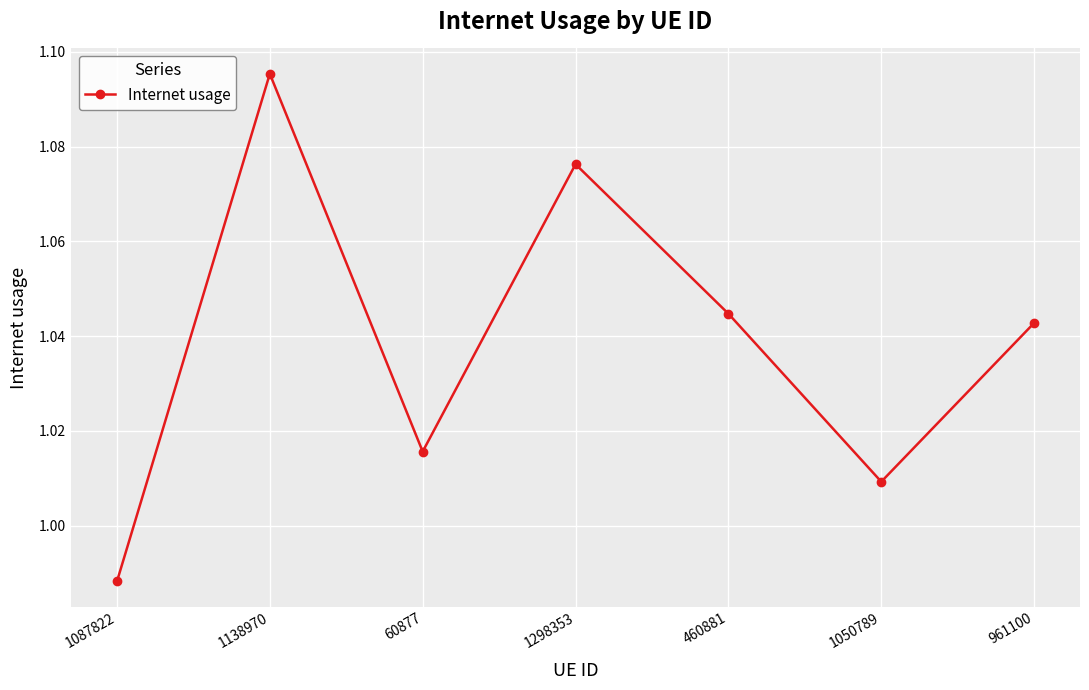

How many lines are shown in the chart?

1